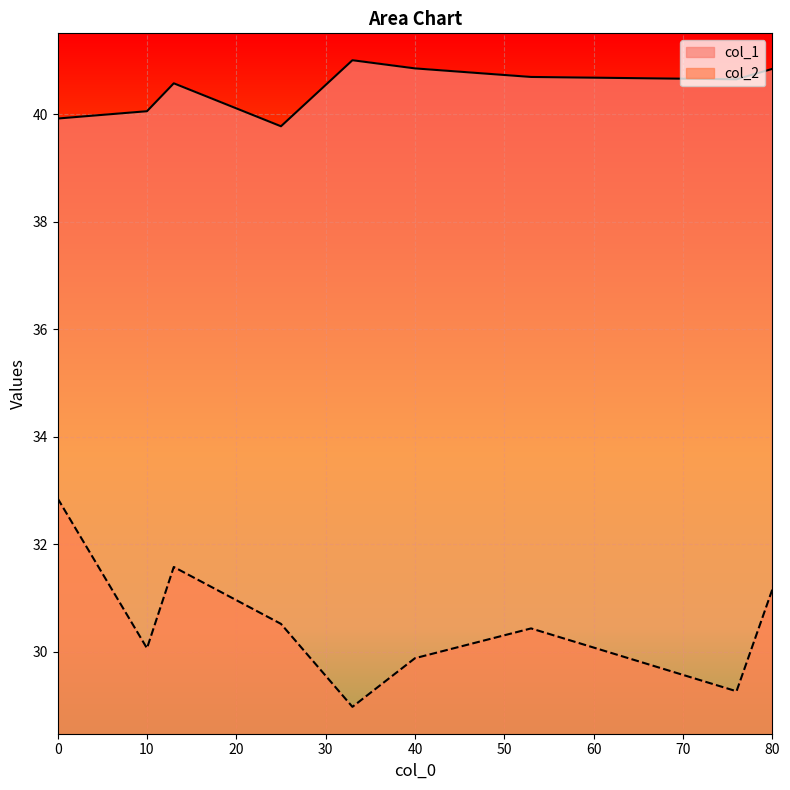

Where is col_2 nearest to the value 30?

10